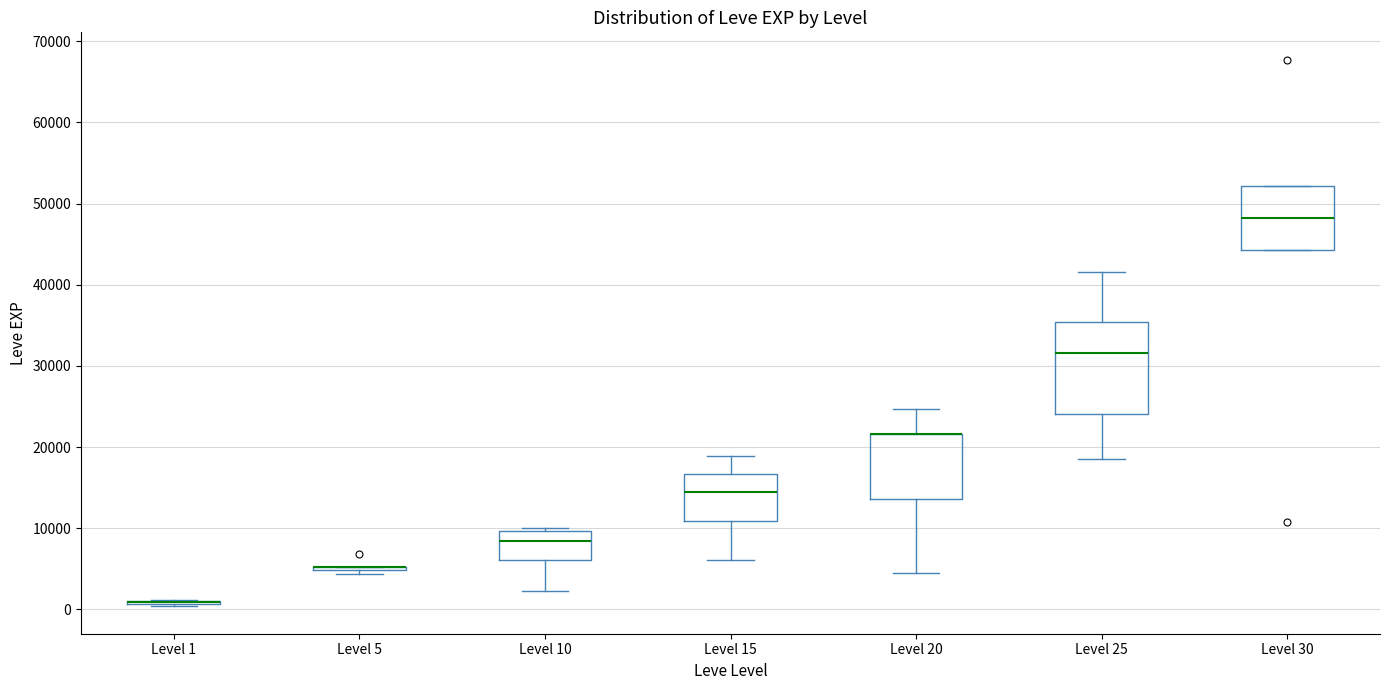

Reading left to right, read every box against the y-axis: the position of its median line, the range the box covers, and the ends of its whiskers. The values are not printed on the chart, so give them approximately, as read against the axis.

Level 1: box collapsed to a line at 1000, whiskers 0 to 1000
Level 5: box collapsed to a line at 5000, whiskers 4000 to 5000
Level 10: median 8000, box 6000 to 10000, whiskers 2000 to 10000 (just above the box's upper edge)
Level 15: median 15000, box 11000 to 17000, whiskers 6000 to 19000
Level 20: median 22000 (drawn on the box's upper edge), box 14000 to 22000, whiskers 4000 to 25000
Level 25: median 32000, box 24000 to 35000, whiskers 18000 to 42000
Level 30: median 48000, box 44000 to 52000, whiskers 44000 to 52000